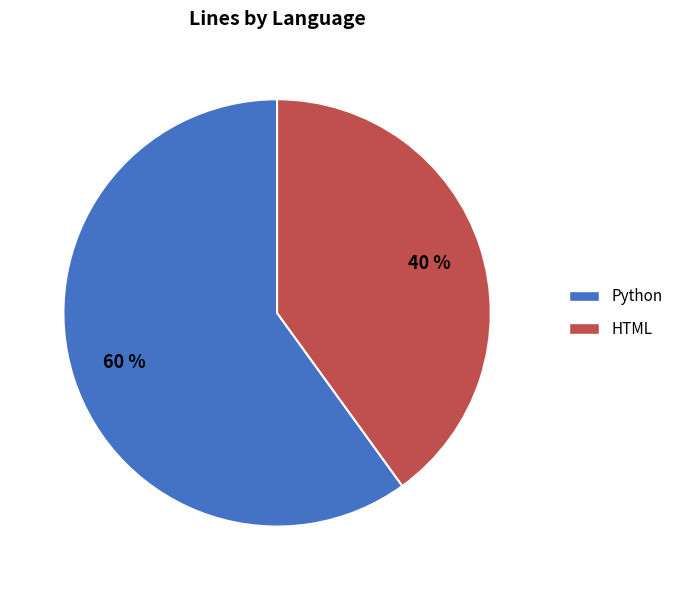

Is the sum of HTML and Python greater than half?

Yes